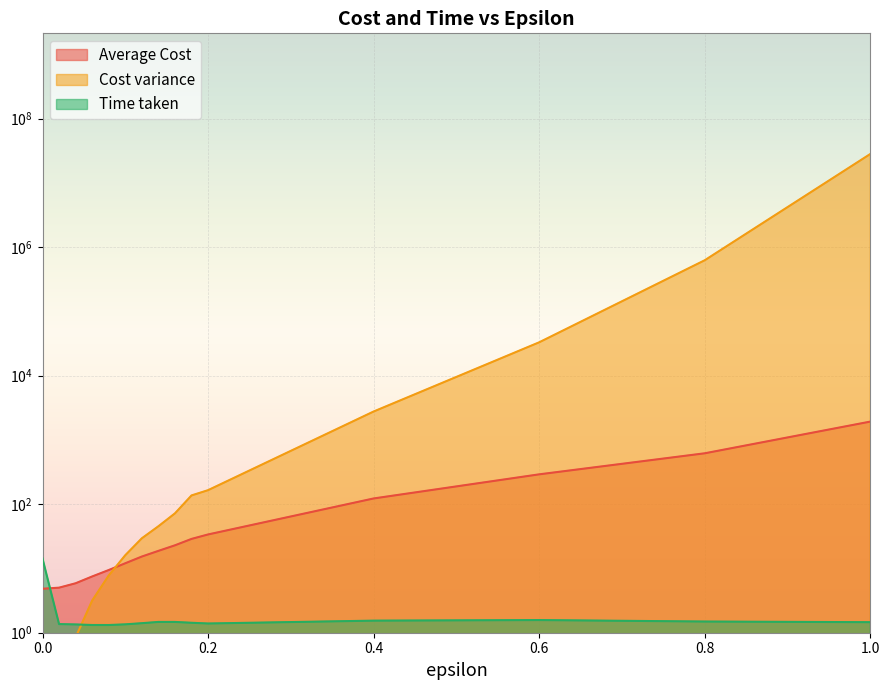

Which category has the lowest value in the Time taken series?

0.08